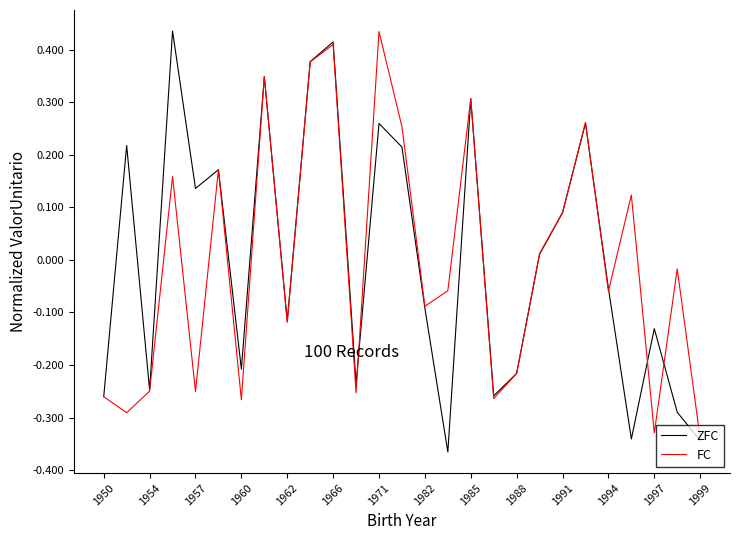

Does the chart display data point markers on the line(s)?

No